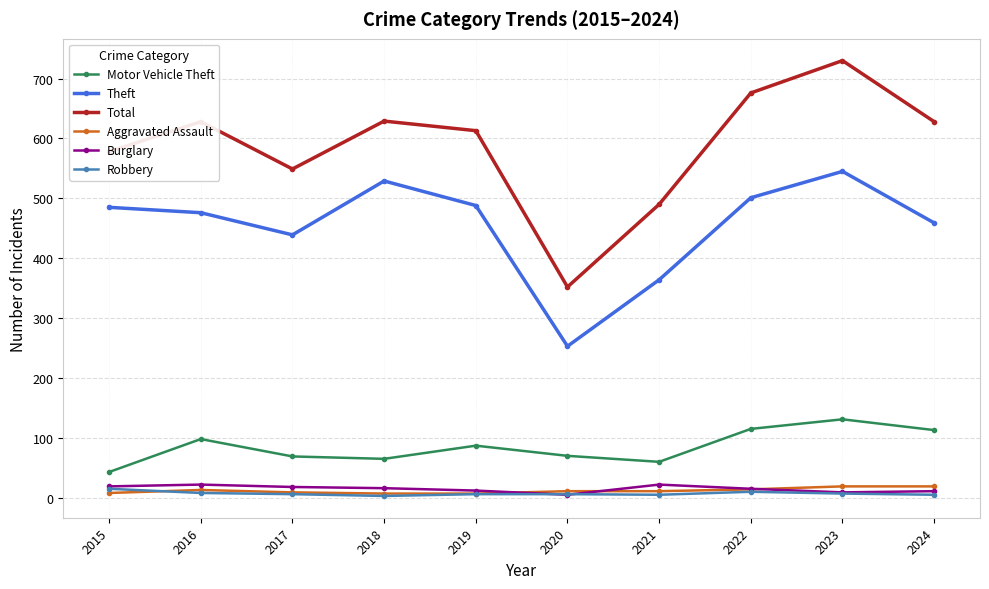

At which category is the sum across all series the highest?

2023